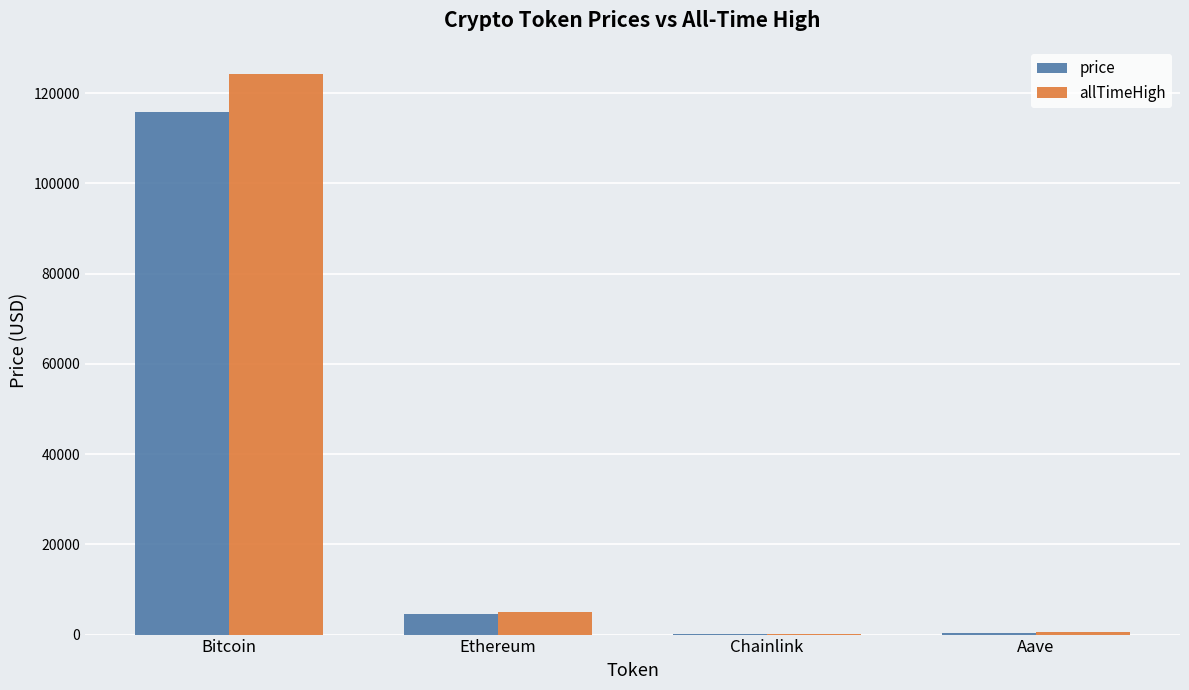

Where does the allTimeHigh series first go above 4946?

Bitcoin